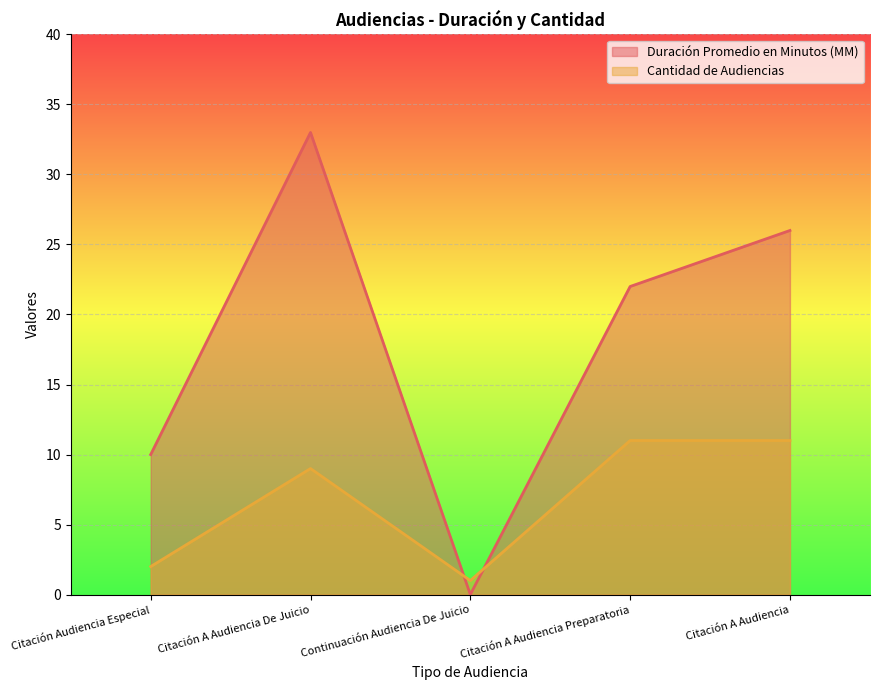

At which category is the sum across all series the highest?

Citación A Audiencia De Juicio